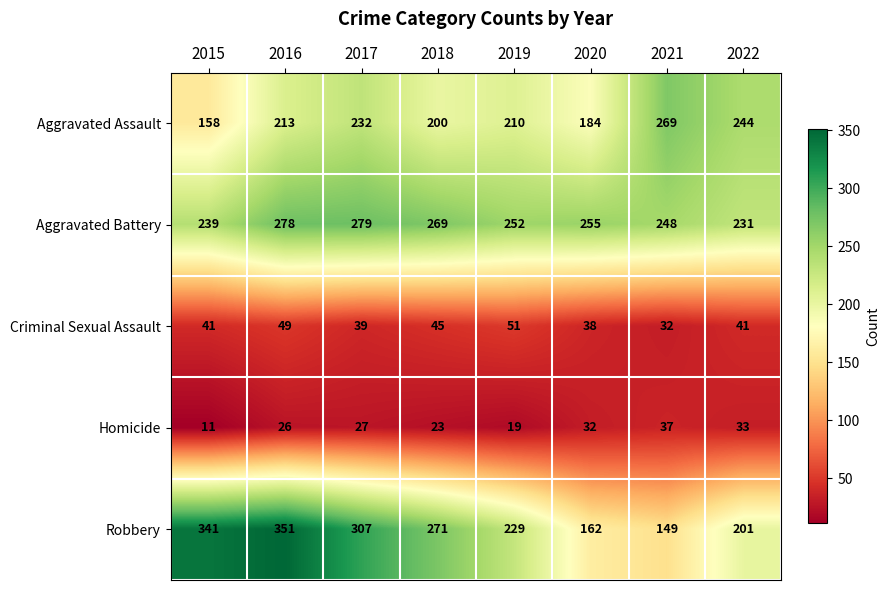

What is the spread (max minus min) of values at 2022?

211